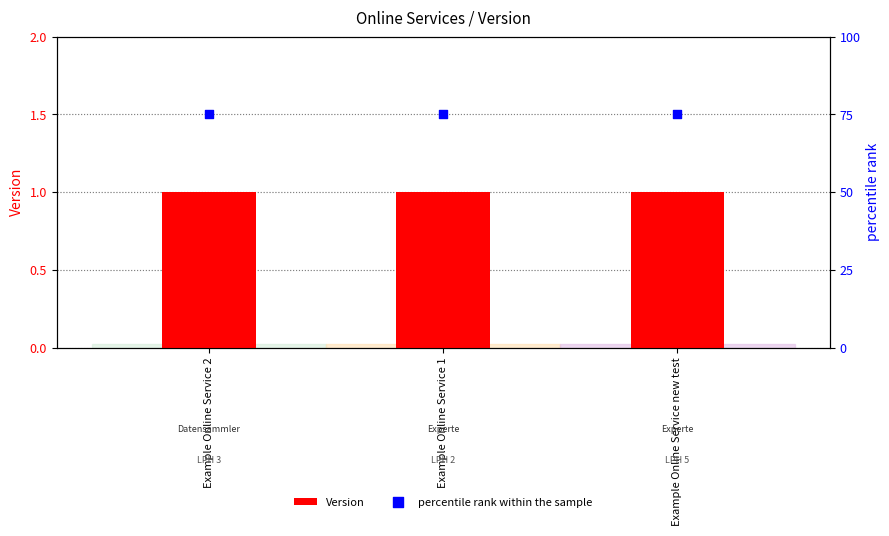

Is the value of percentile rank within the sample at Example Online Service 1 greater than the value of Version at Example Online Service 1?

Yes